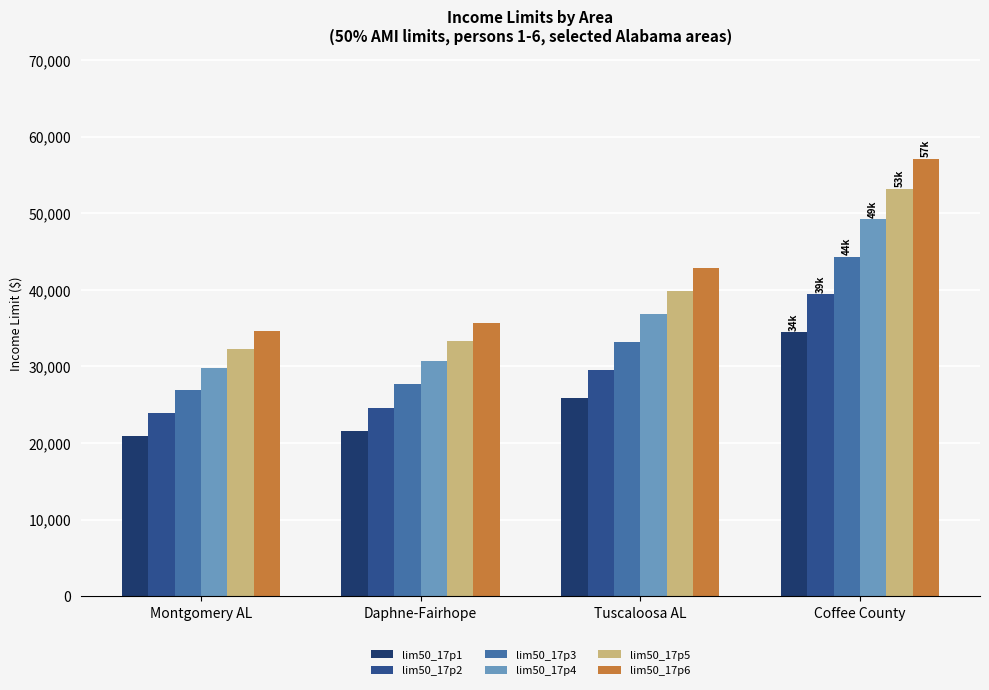

Is the value of lim50_17p6 at Tuscaloosa AL greater than the value of lim50_17p2 at Daphne-Fairhope?

Yes